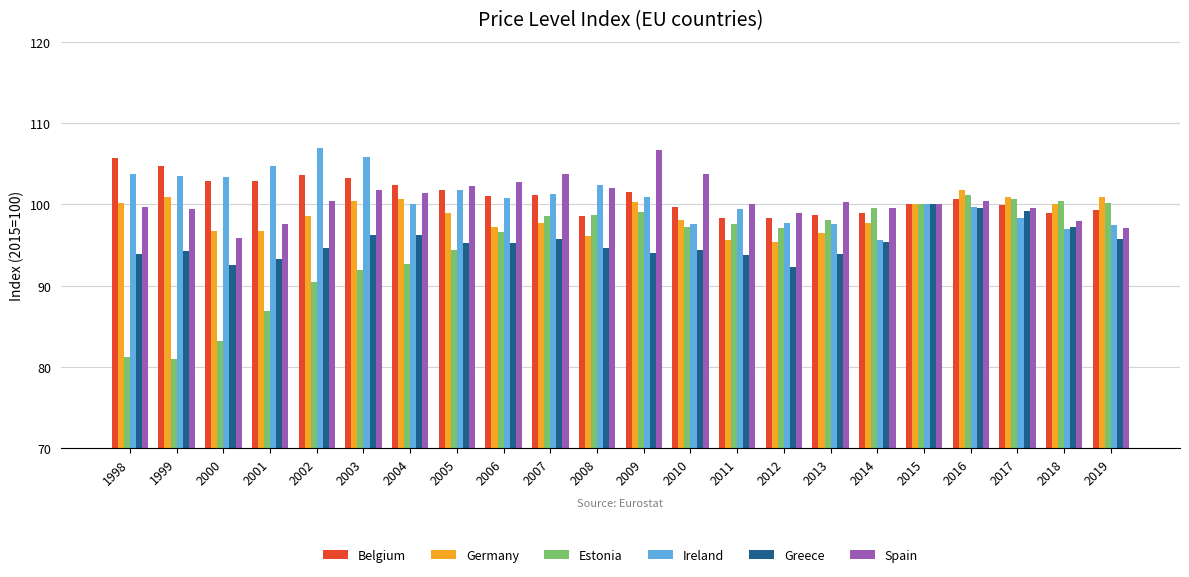

What is the value of the Belgium bar at the 5th from the left?

103.6